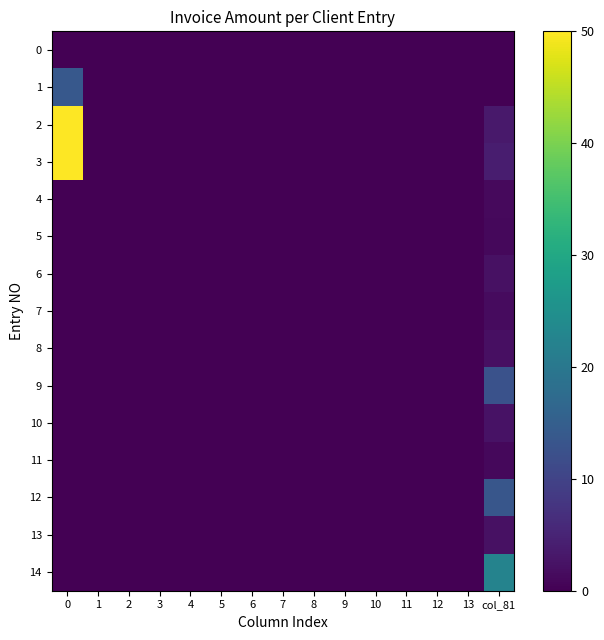

Reading left to right, extract all data points from this chart.

0: 0=0.0	1=0.0	2=0.0	3=0.0	4=0.0	5=0.0	6=0.0	7=0.0	8=0.0	9=0.0	10=0.0	11=0.0	12=0.0	13=0.0	col_81=0.0
1: 0=13.8	1=0.0	2=0.0	3=0.0	4=0.0	5=0.0	6=0.0	7=0.0	8=0.0	9=0.0	10=0.0	11=0.0	12=0.0	13=0.0	col_81=0.0
2: 0=49.9	1=0.0	2=0.0	3=0.0	4=0.0	5=0.0	6=0.0	7=0.0	8=0.0	9=0.0	10=0.0	11=0.0	12=0.0	13=0.0	col_81=3.3
3: 0=50.0	1=0.0	2=0.0	3=0.0	4=0.0	5=0.0	6=0.0	7=0.0	8=0.0	9=0.0	10=0.0	11=0.0	12=0.0	13=0.0	col_81=3.9
4: 0=0.0	1=0.0	2=0.0	3=0.0	4=0.0	5=0.0	6=0.0	7=0.0	8=0.0	9=0.0	10=0.0	11=0.0	12=0.0	13=0.0	col_81=1.3
5: 0=0.0	1=0.0	2=0.0	3=0.0	4=0.0	5=0.0	6=0.0	7=0.0	8=0.0	9=0.0	10=0.0	11=0.0	12=0.0	13=0.0	col_81=1.1
6: 0=0.0	1=0.0	2=0.0	3=0.0	4=0.0	5=0.0	6=0.0	7=0.0	8=0.0	9=0.0	10=0.0	11=0.0	12=0.0	13=0.0	col_81=2.3
7: 0=0.0	1=0.0	2=0.0	3=0.0	4=0.0	5=0.0	6=0.0	7=0.0	8=0.0	9=0.0	10=0.0	11=0.0	12=0.0	13=0.0	col_81=1.5
8: 0=0.0	1=0.0	2=0.0	3=0.0	4=0.0	5=0.0	6=0.0	7=0.0	8=0.0	9=0.0	10=0.0	11=0.0	12=0.0	13=0.0	col_81=2.0
9: 0=0.0	1=0.0	2=0.0	3=0.0	4=0.0	5=0.0	6=0.0	7=0.0	8=0.0	9=0.0	10=0.0	11=0.0	12=0.0	13=0.0	col_81=12.5
10: 0=0.0	1=0.0	2=0.0	3=0.0	4=0.0	5=0.0	6=0.0	7=0.0	8=0.0	9=0.0	10=0.0	11=0.0	12=0.0	13=0.0	col_81=2.5
11: 0=0.0	1=0.0	2=0.0	3=0.0	4=0.0	5=0.0	6=0.0	7=0.0	8=0.0	9=0.0	10=0.0	11=0.0	12=0.0	13=0.0	col_81=1.0
12: 0=0.0	1=0.0	2=0.0	3=0.0	4=0.0	5=0.0	6=0.0	7=0.0	8=0.0	9=0.0	10=0.0	11=0.0	12=0.0	13=0.0	col_81=13.3
13: 0=0.0	1=0.0	2=0.0	3=0.0	4=0.0	5=0.0	6=0.0	7=0.0	8=0.0	9=0.0	10=0.0	11=0.0	12=0.0	13=0.0	col_81=2.3
14: 0=0.0	1=0.0	2=0.0	3=0.0	4=0.0	5=0.0	6=0.0	7=0.0	8=0.0	9=0.0	10=0.0	11=0.0	12=0.0	13=0.0	col_81=22.3